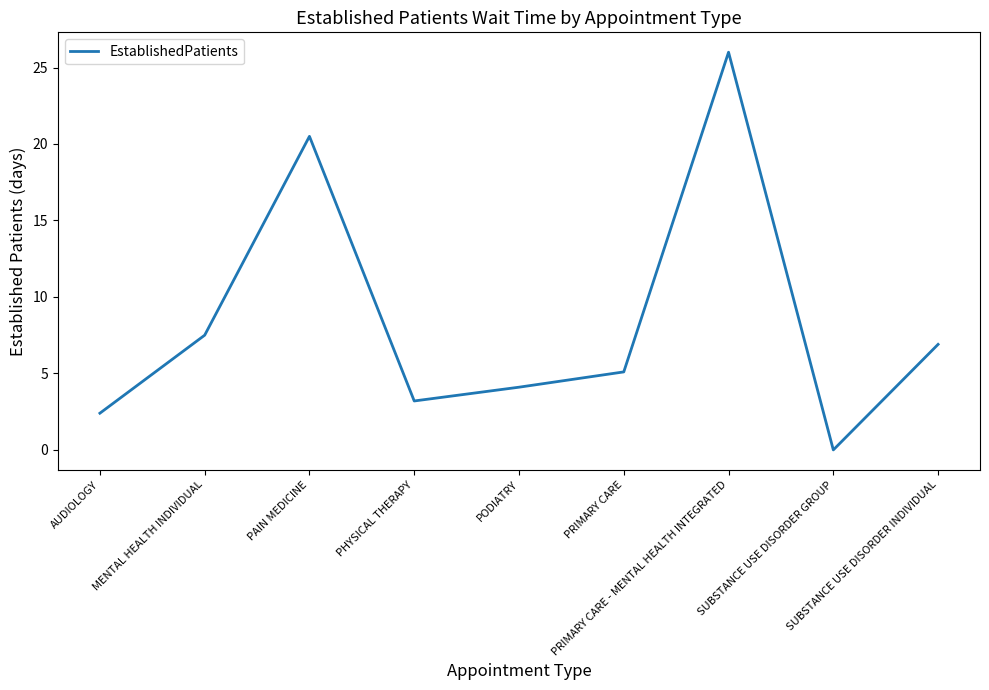

Count the number of data series in this chart.

1